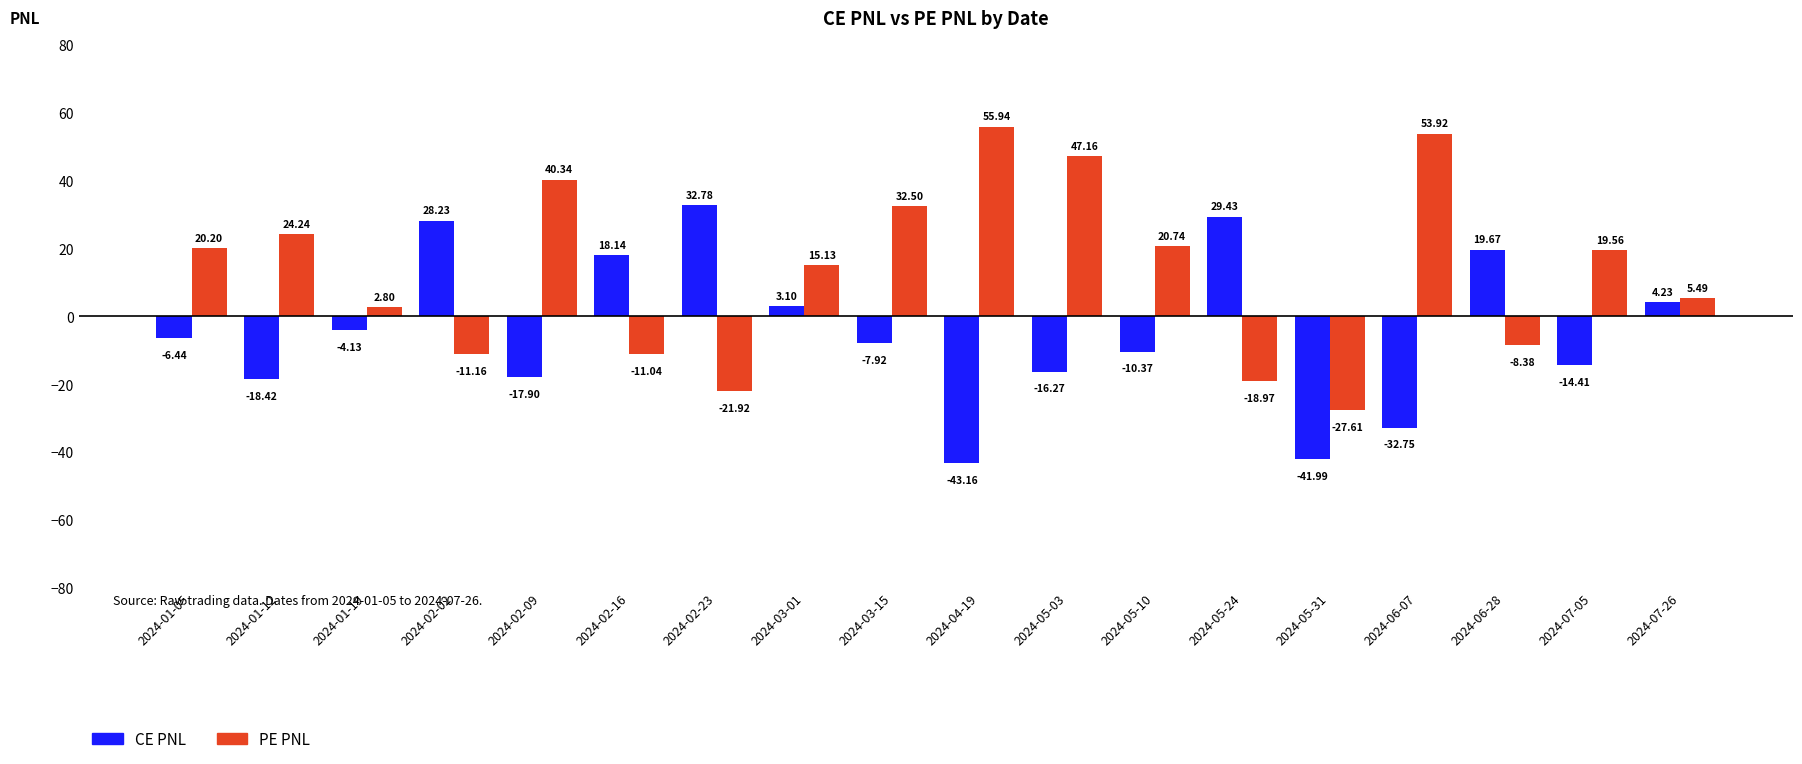

What is the sum of all PE PNL values?

238.9